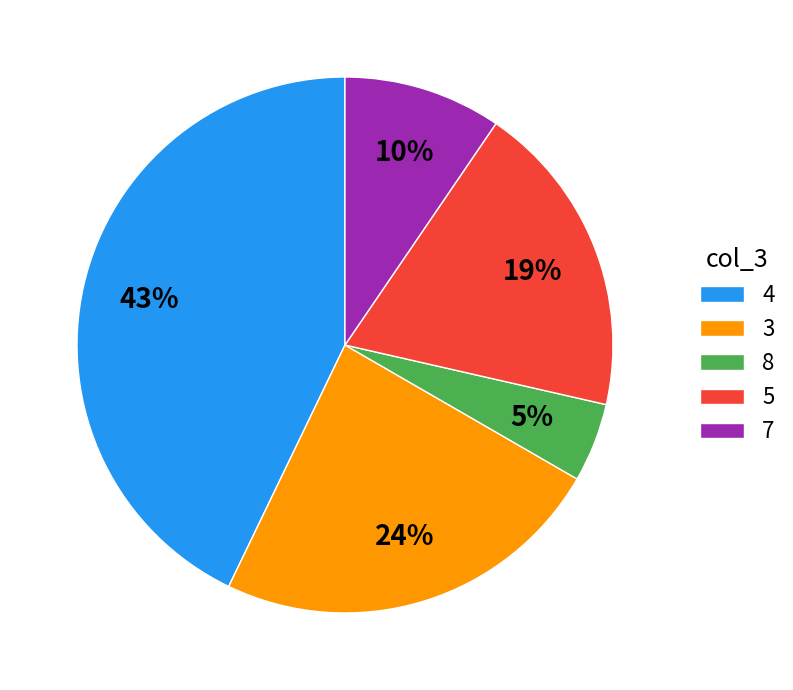

Approximately how many times larger is the value at 5 compared to 3?

0.8